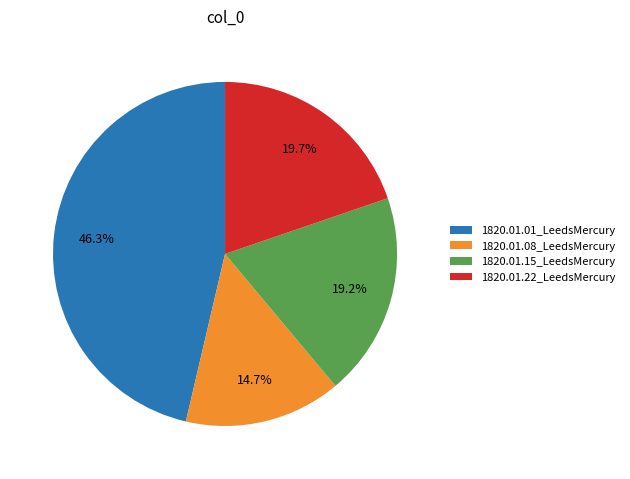

What is the total percentage of 1820.01.22_LeedsMercury and 1820.01.15_LeedsMercury?

38.9%